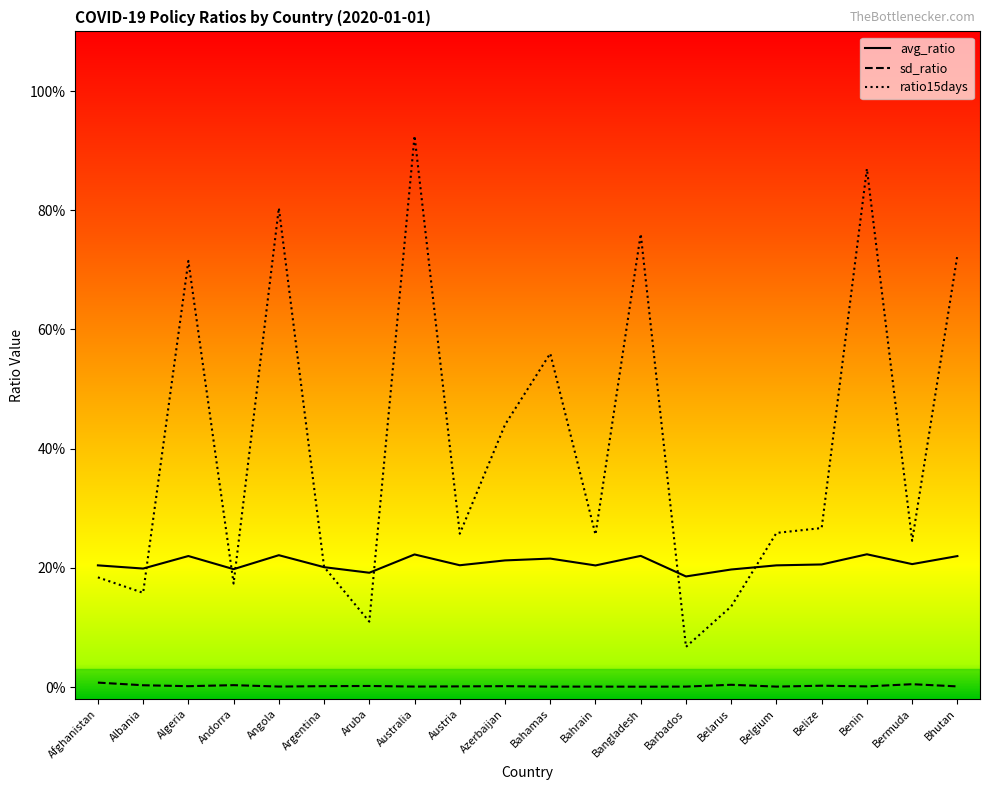

Is the value of ratio15days at Belgium greater than the value of sd_ratio at Bangladesh?

Yes